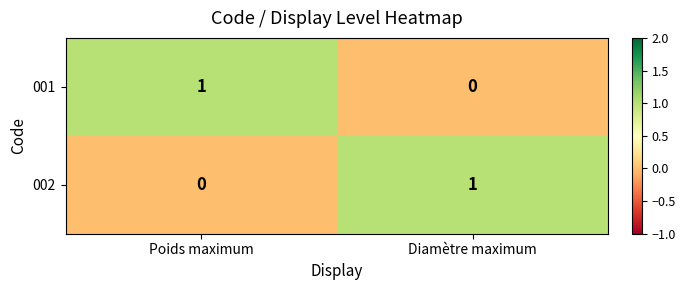

How many data points does each series have?

2